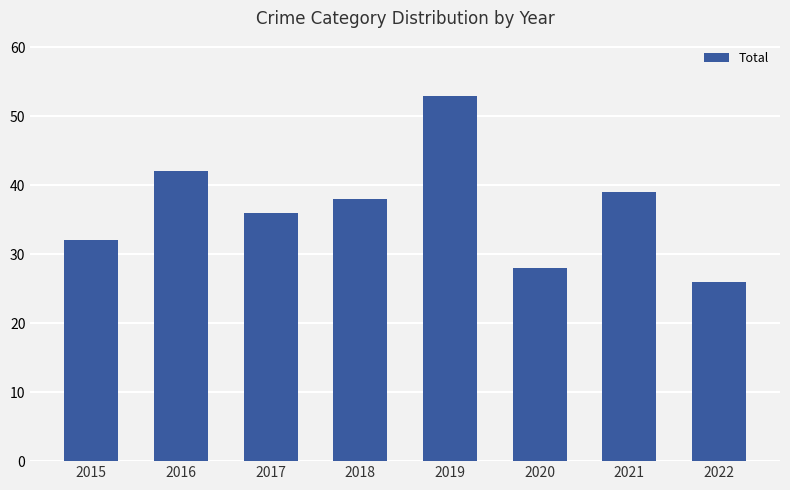

How many categories are shown in the chart?

8